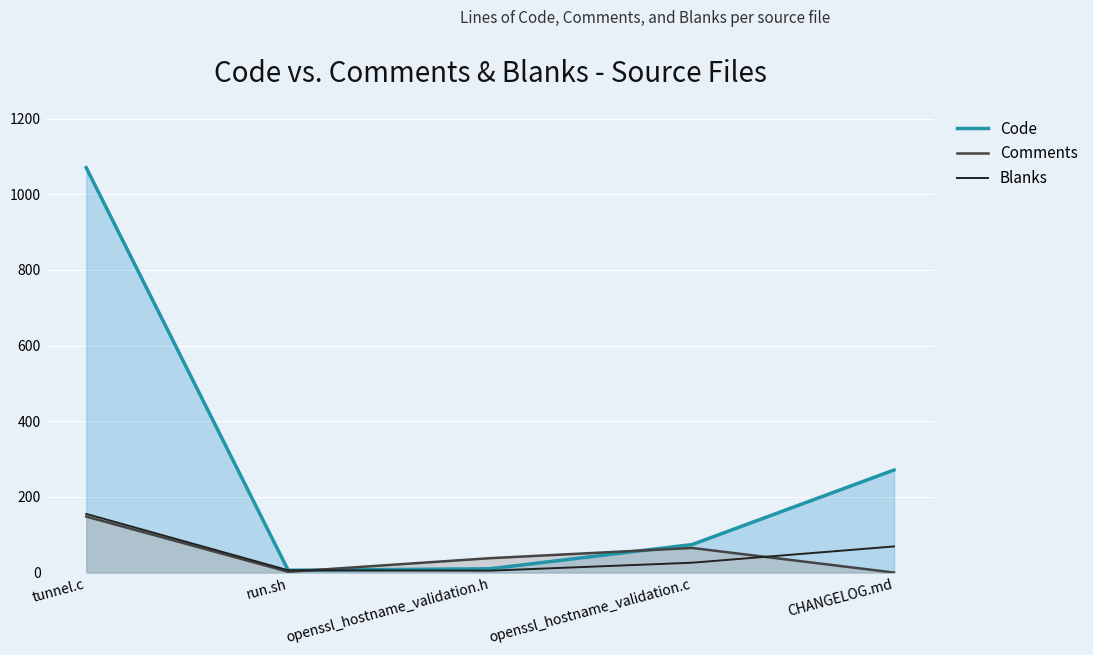

At how many categories does at least one series exceed 633?

1